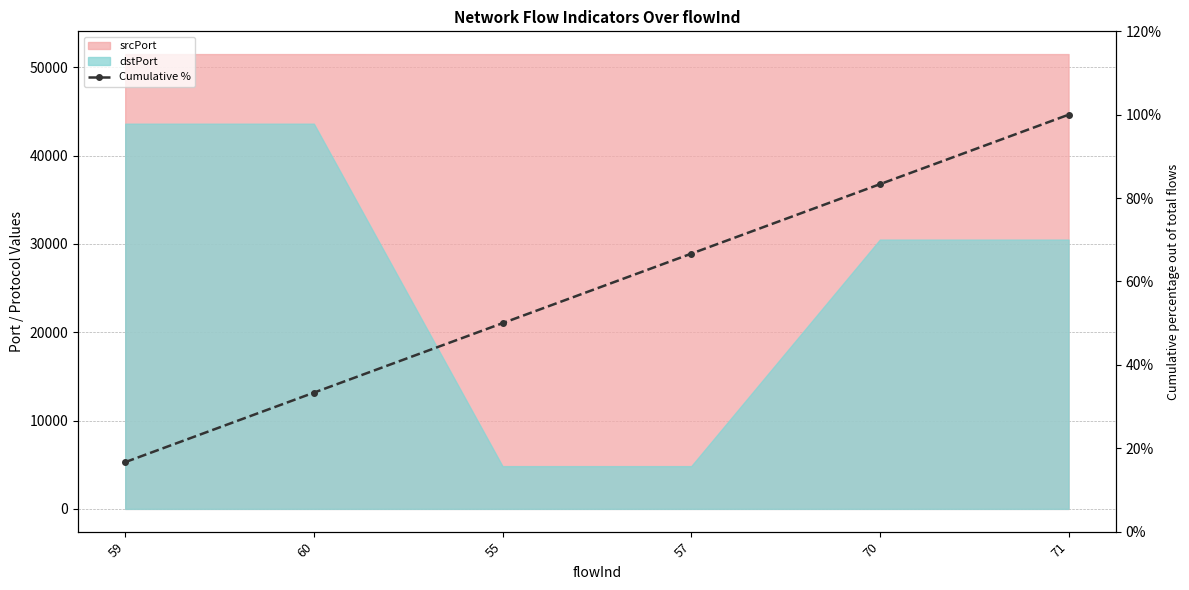

Which category has the lowest value across all series?

59